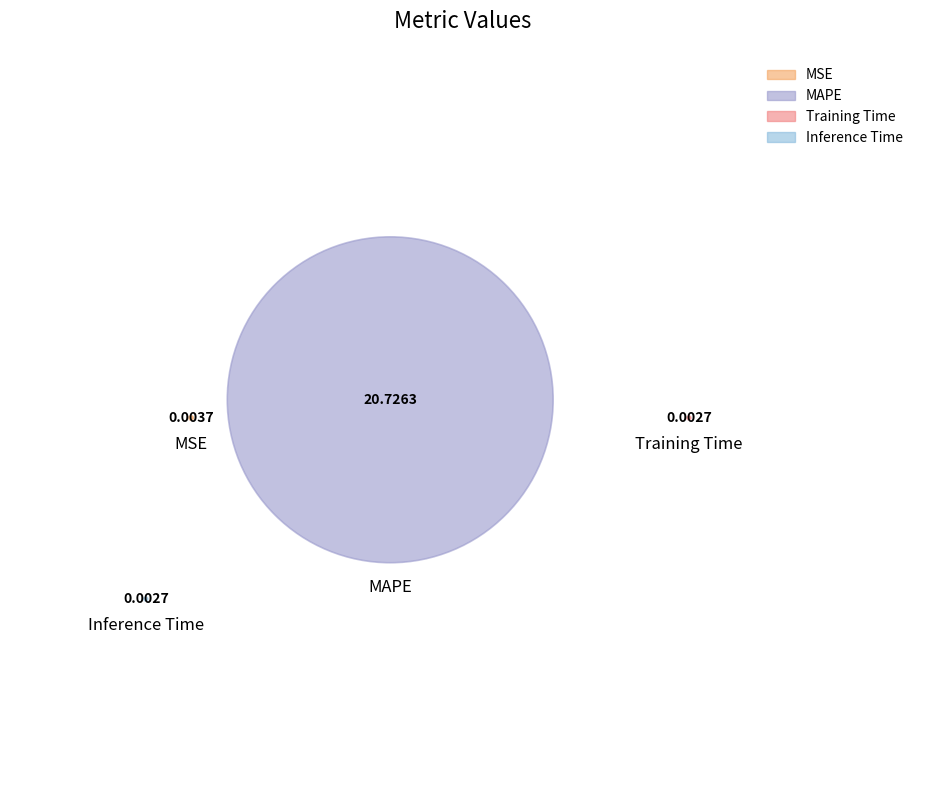

Is there any slice that represents more than half of the pie?

Yes